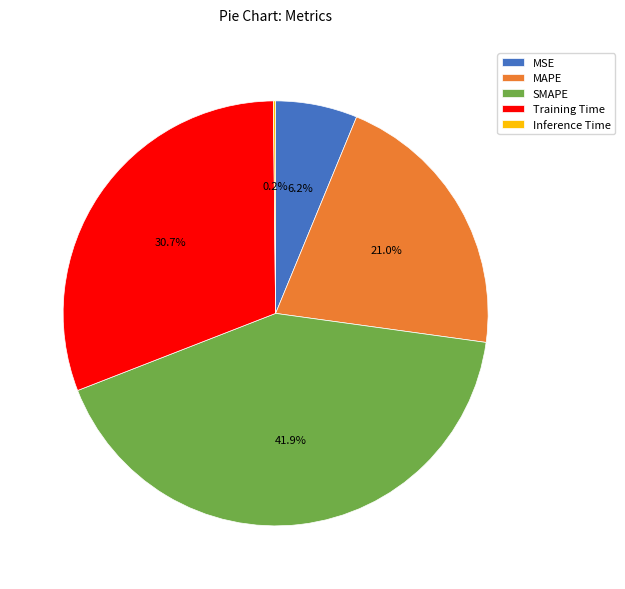

Does any single category account for the majority?

No